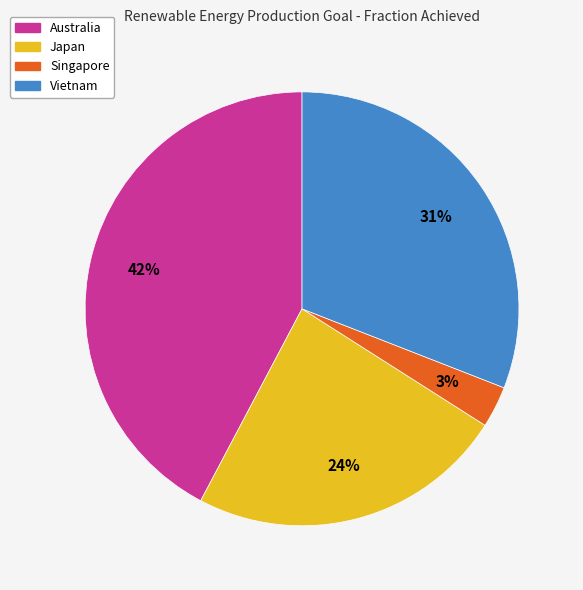

Which slice is the largest?

Australia